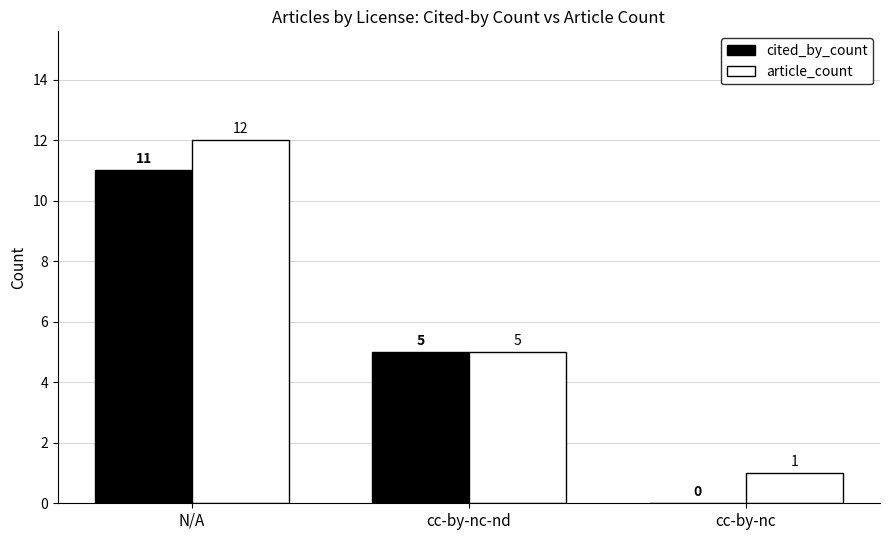

The article_count series shows 12 at N/A. True or false?

True